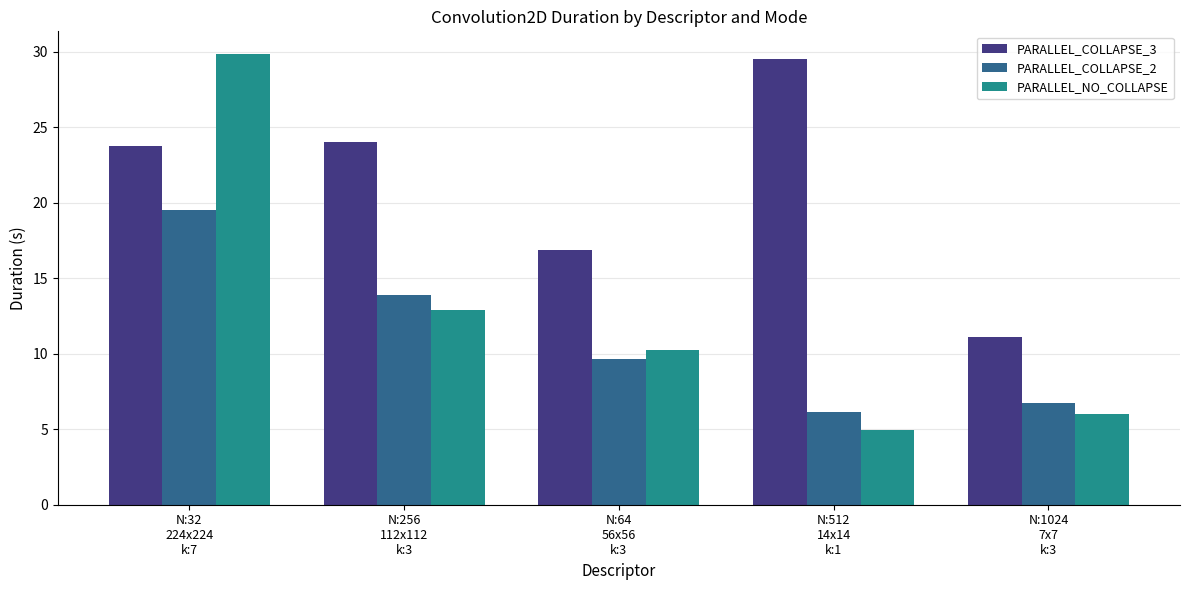

The value of PARALLEL_COLLAPSE_2 at N:32
224x224
k:7 is 6.5. True or false?

False